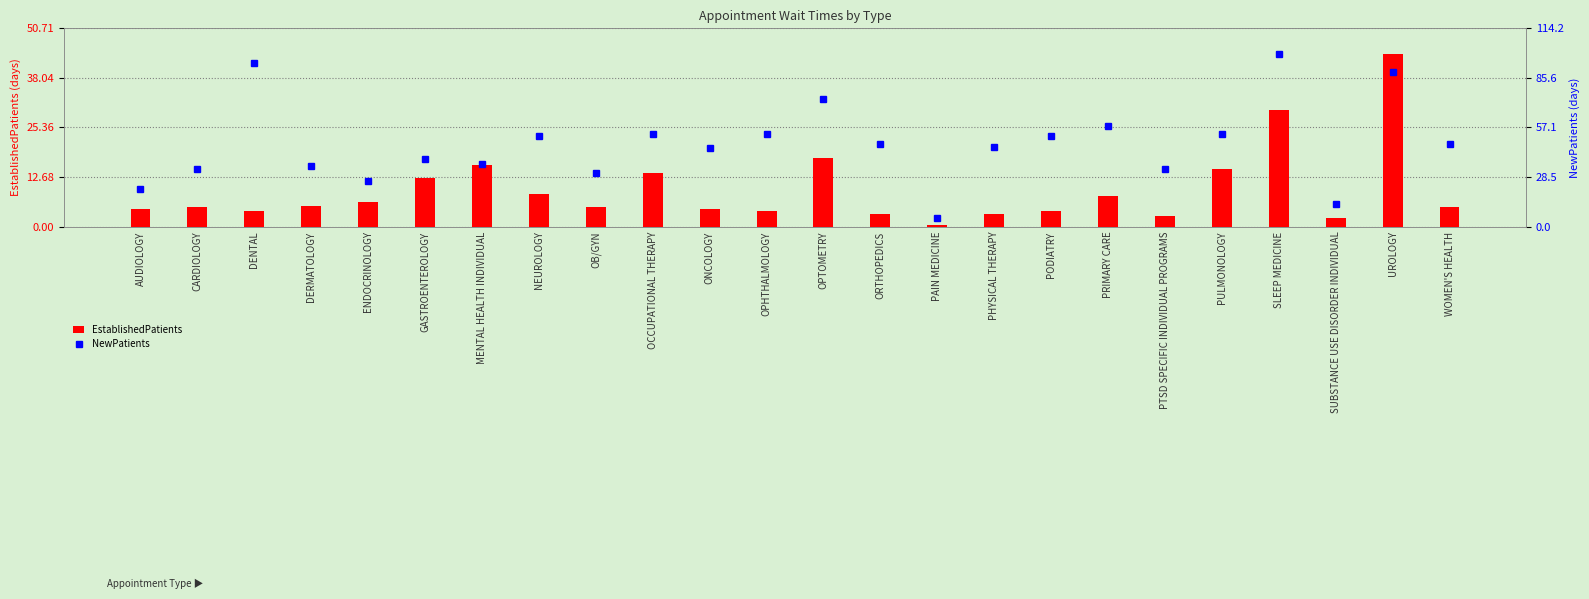

What is the sum of all EstablishedPatients values?

224.3